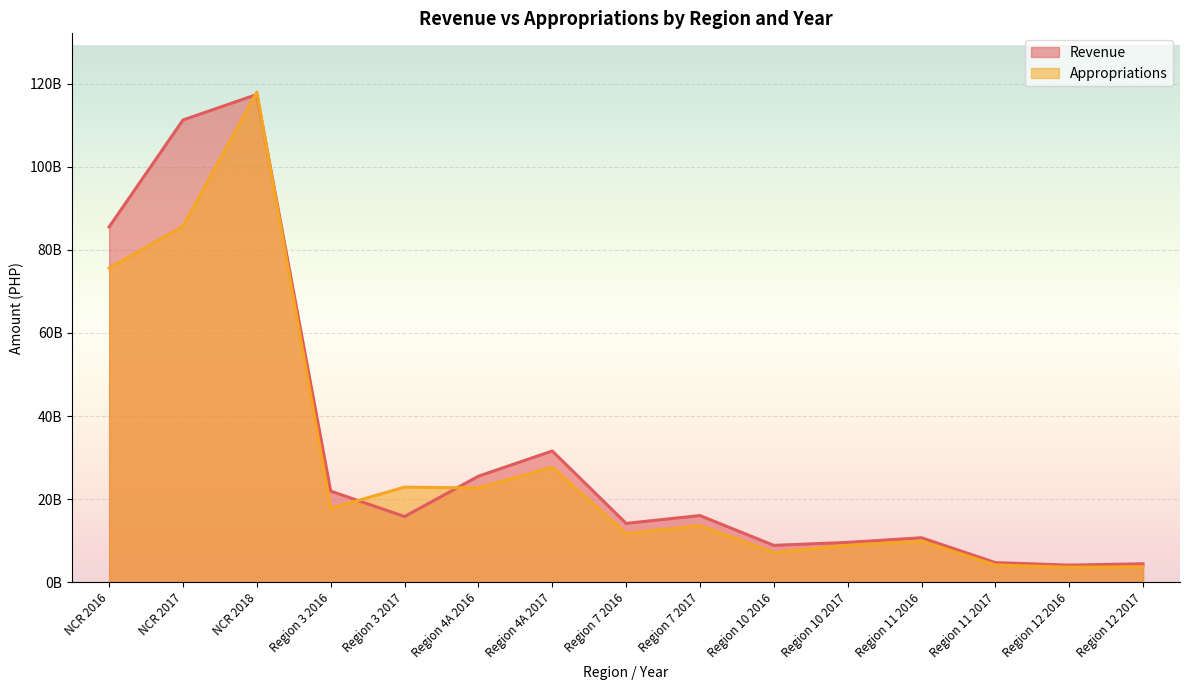

The Appropriations series shows 4067131469.5 at Region 7 2017. True or false?

False